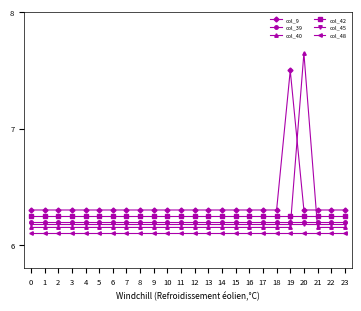

Which series has the largest range (max minus min)?

col_40